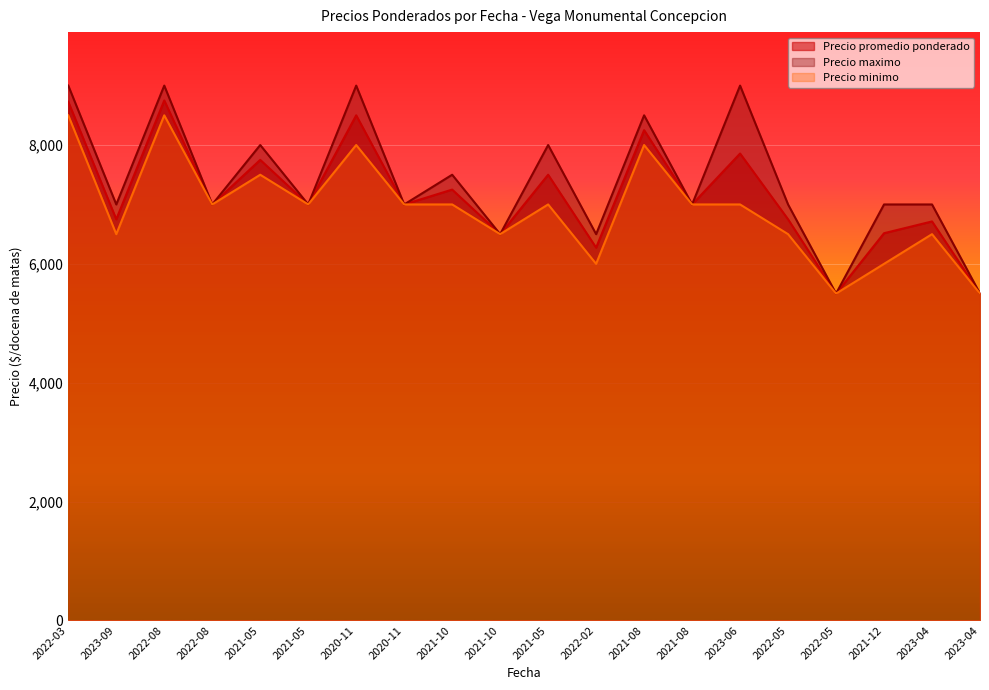

How many values in the Precio minimo series exceed 7000?

5